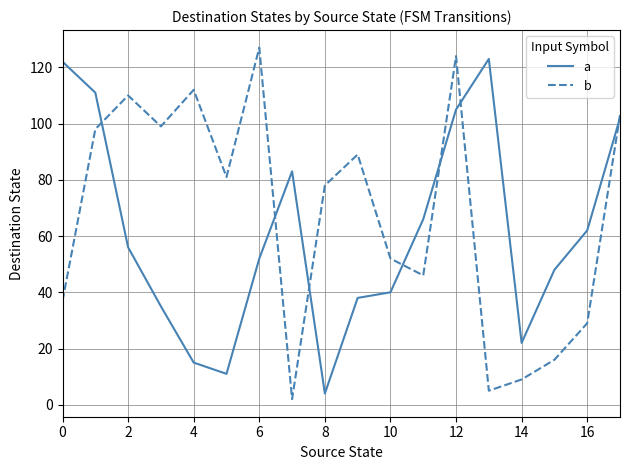

List the series in order of their overall mean, lowest first.

a, b